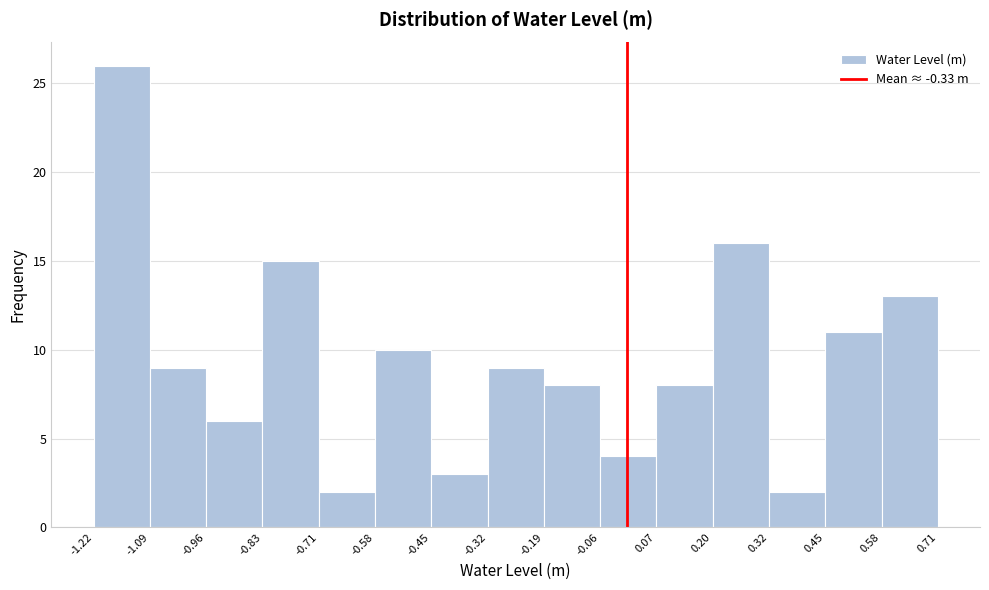

Which range on the x-axis has the tallest bar?

-1.22 to -1.09